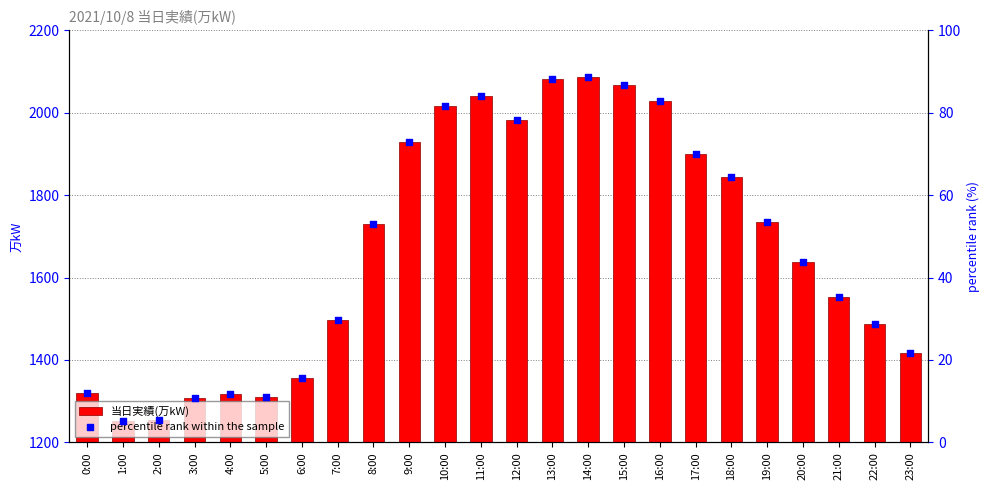

Which series contains the lowest Y value?

percentile rank within the sample